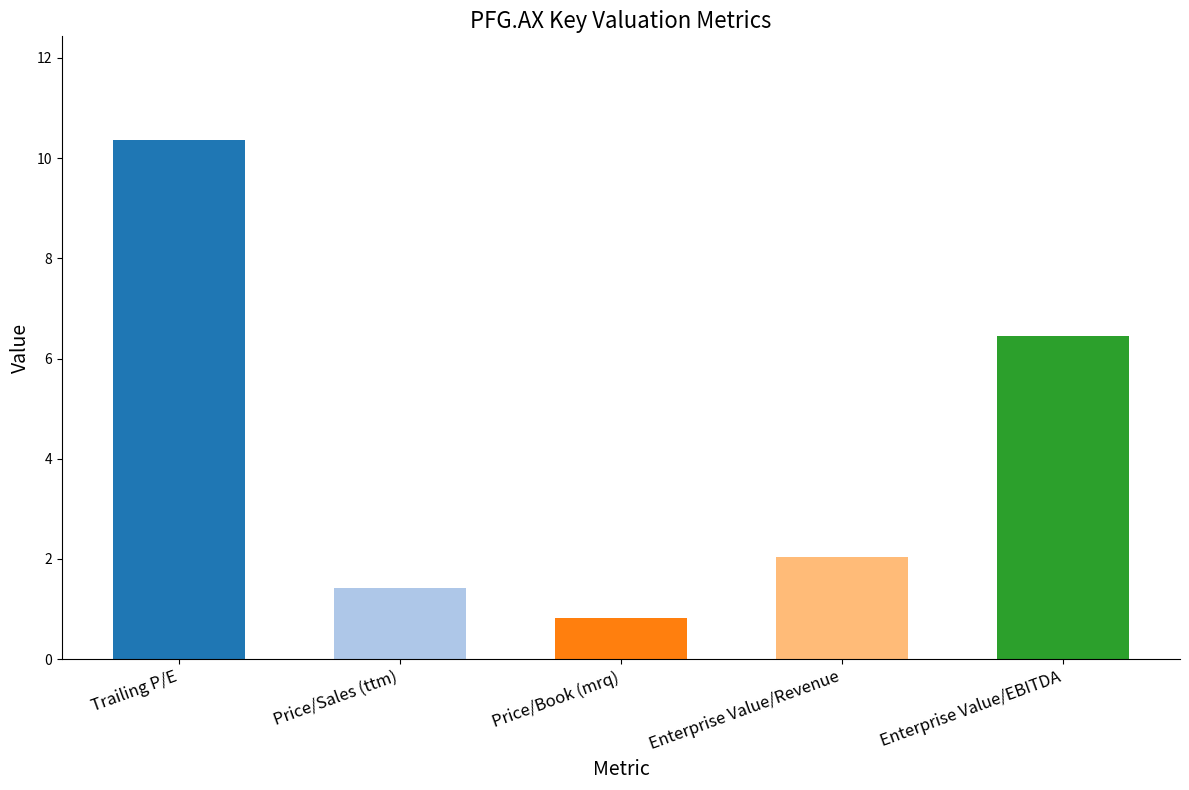

Reading left to right, extract all data points from this chart.

Trailing P/E=10.4	Price/Sales (ttm)=1.4	Price/Book (mrq)=0.8	Enterprise Value/Revenue=2.0	Enterprise Value/EBITDA=6.5